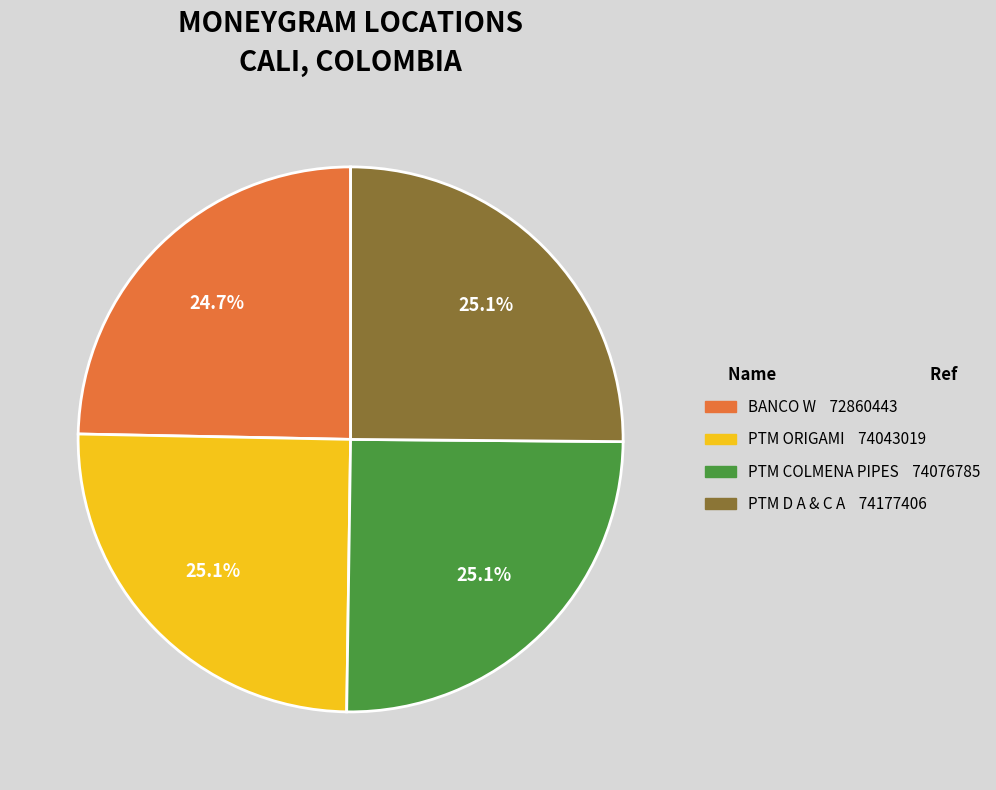

Is there any slice that represents more than half of the pie?

No